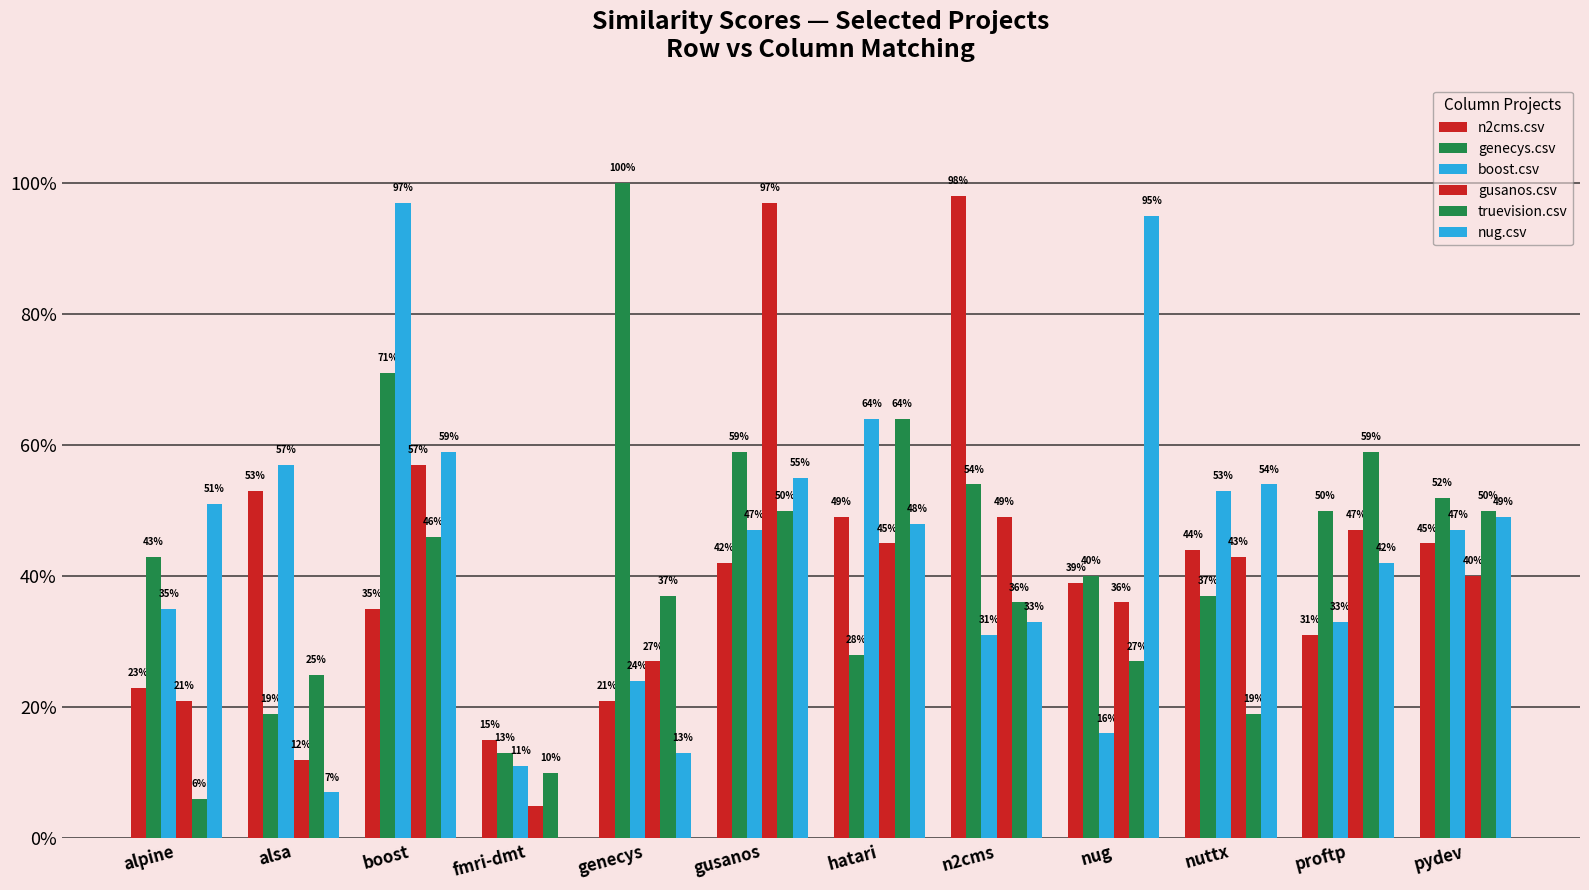

At alsa, list the series in order from smallest to largest.

nug.csv, gusanos.csv, genecys.csv, truevision.csv, n2cms.csv, boost.csv